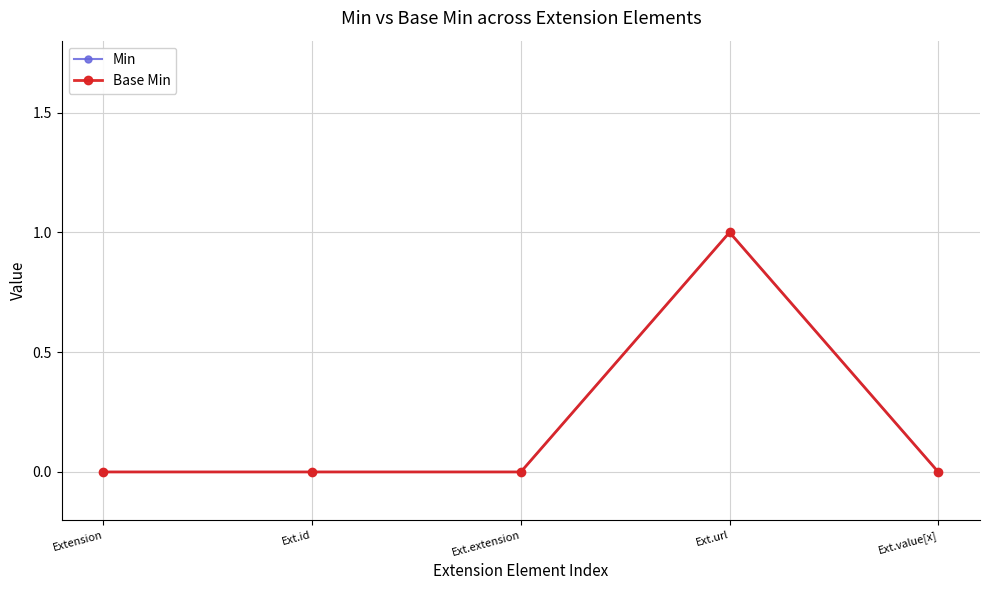

Count the Min values in the range 0 to 1.

5